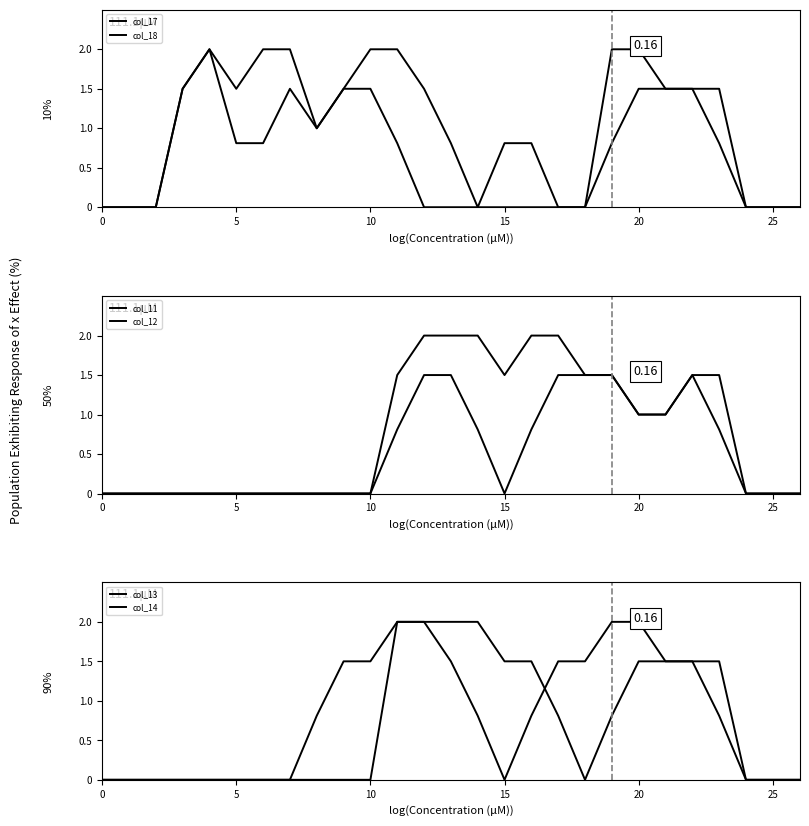

What is the label of the 18th point from the right?

9